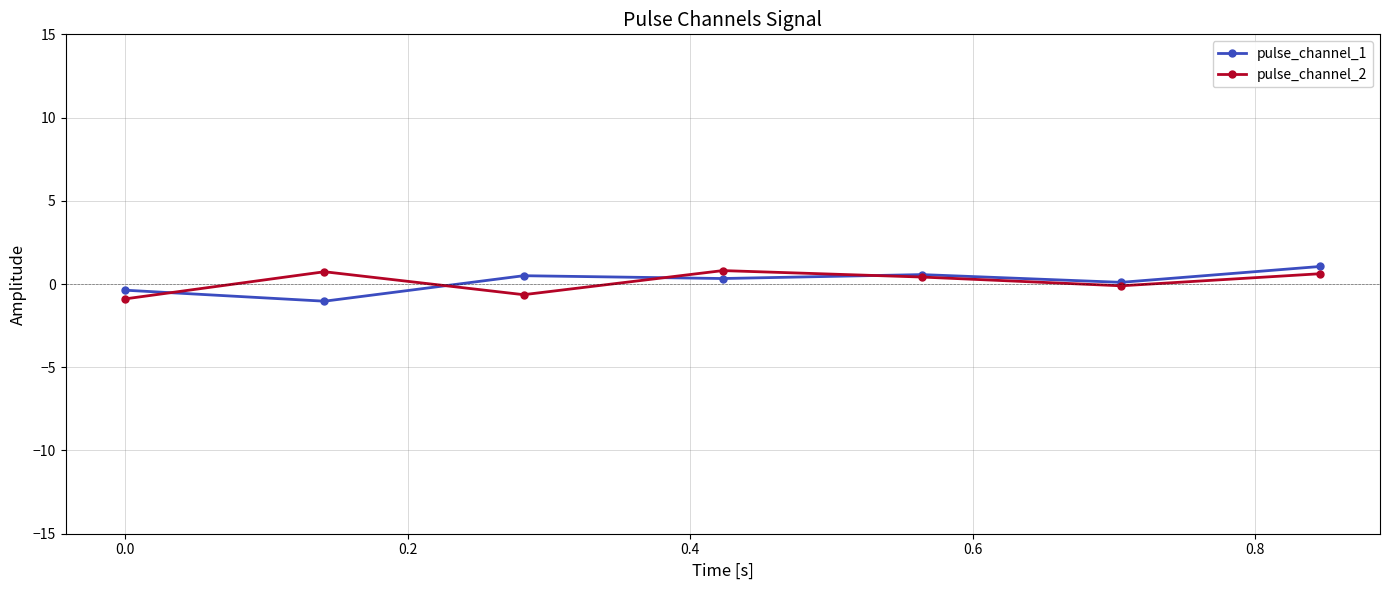

What is the minimum value shown in the chart?

-1.0